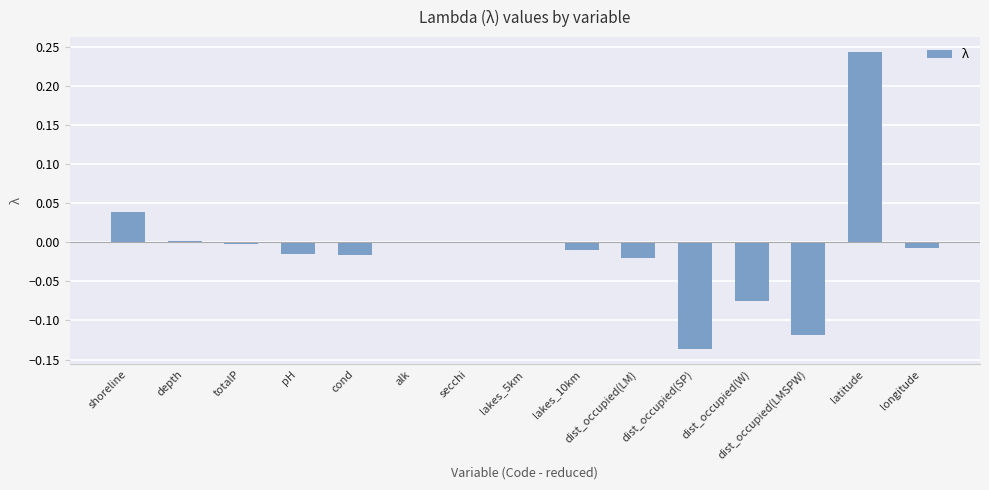

The chart shows a value of 0.0 at depth. True or false?

True